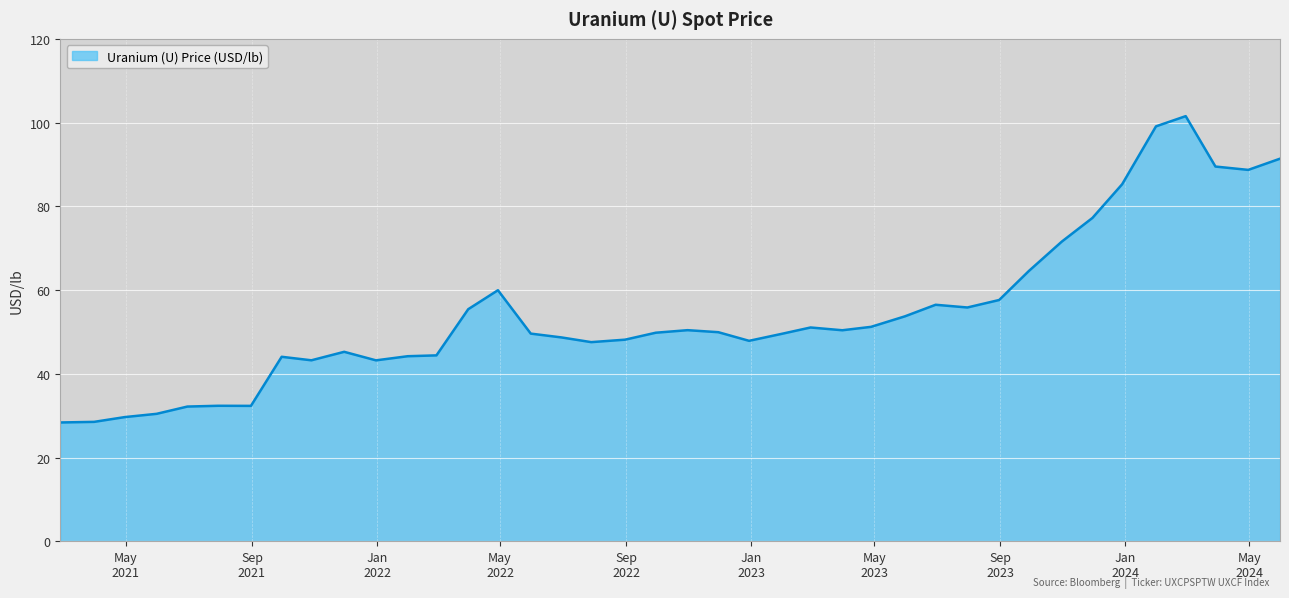

What is the minimum value shown in the chart?

28.4